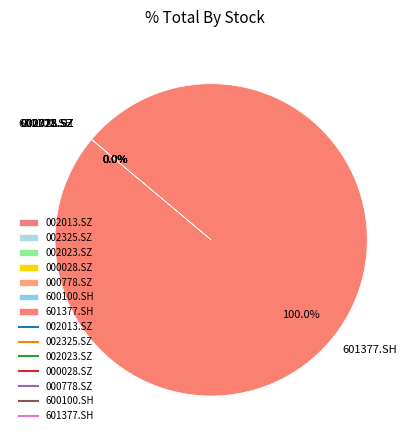

What is the largest slice in the pie chart?

601377.SH